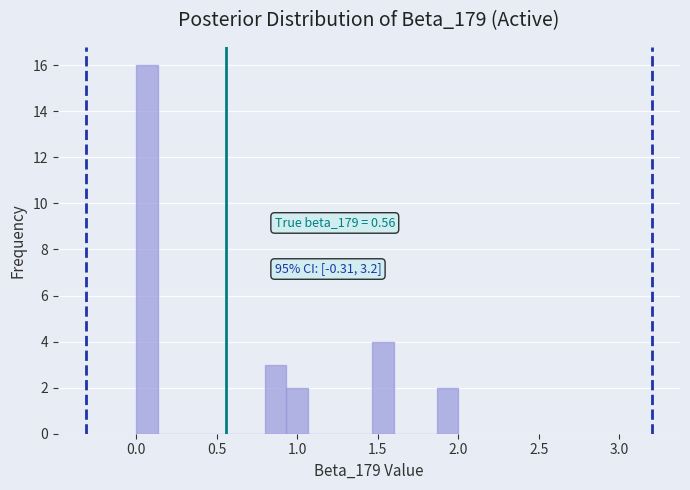

Read against the x-axis, roughly where is the centre of the tallest bar?

0.05